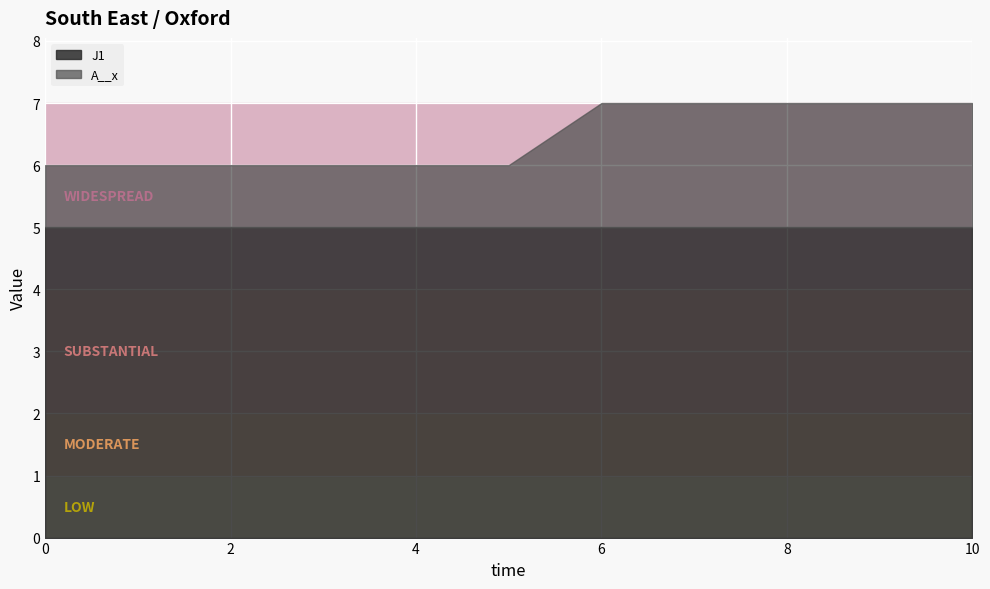

Is the value of J1 at 4 greater than the value of A__x at 8?

Yes